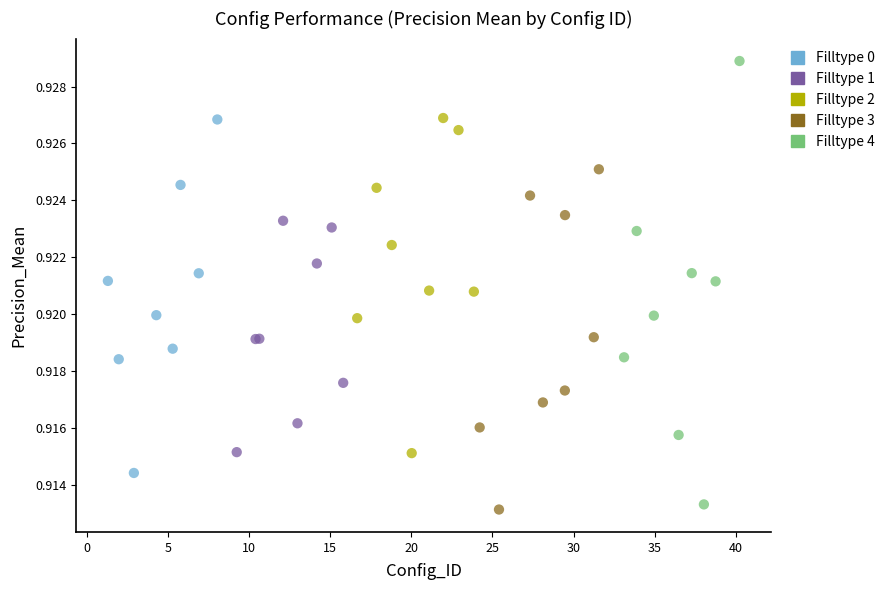

Which series has the widest spread of Y values?

Filltype 4